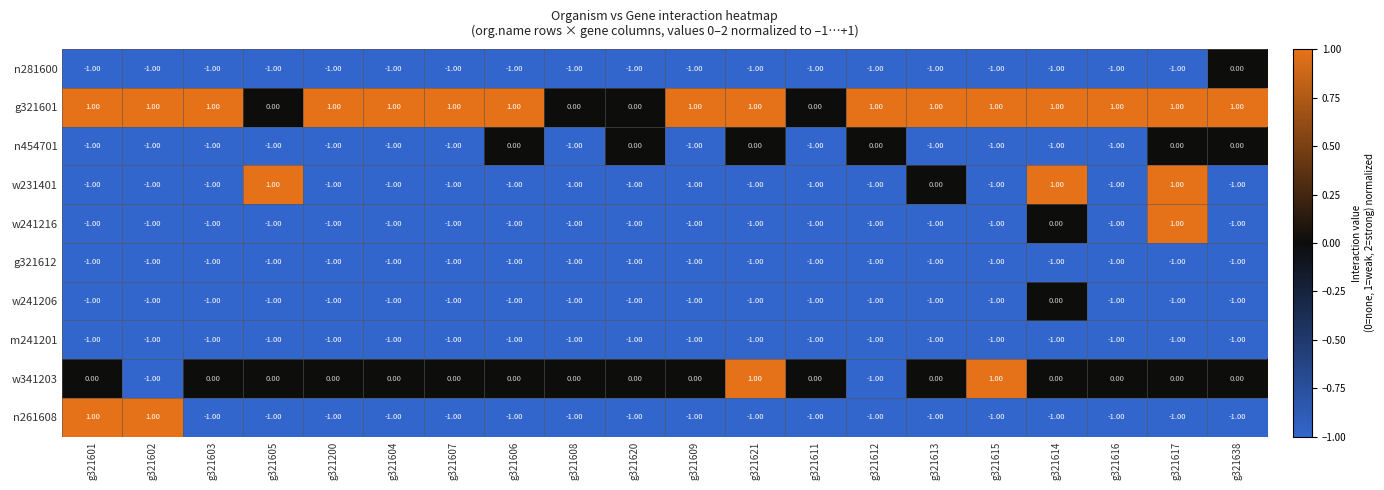

At which category is the sum across all series the highest?

g321617